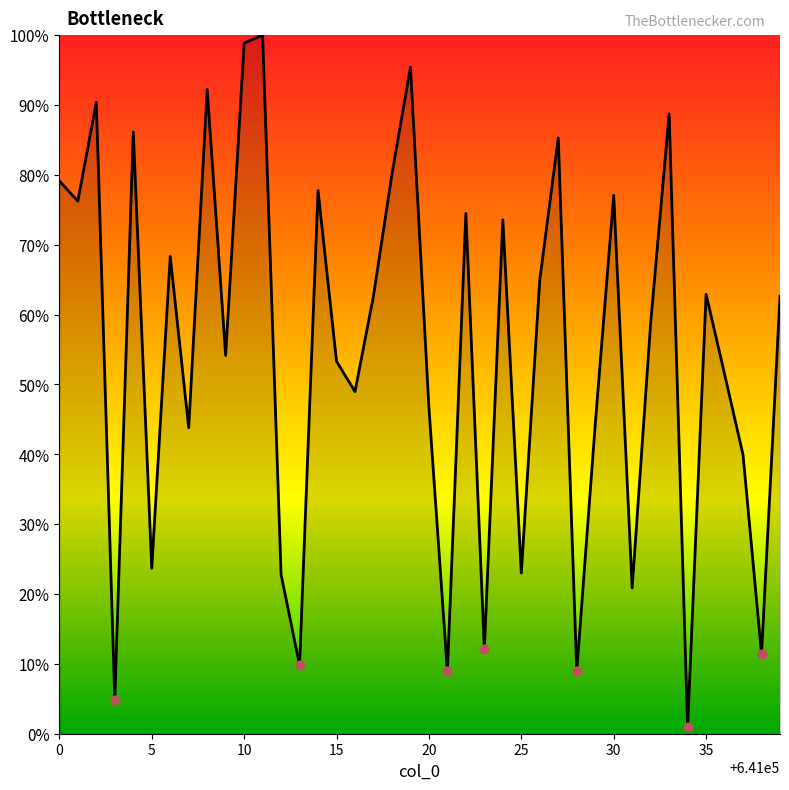

What is the maximum value shown in the chart?

100.0